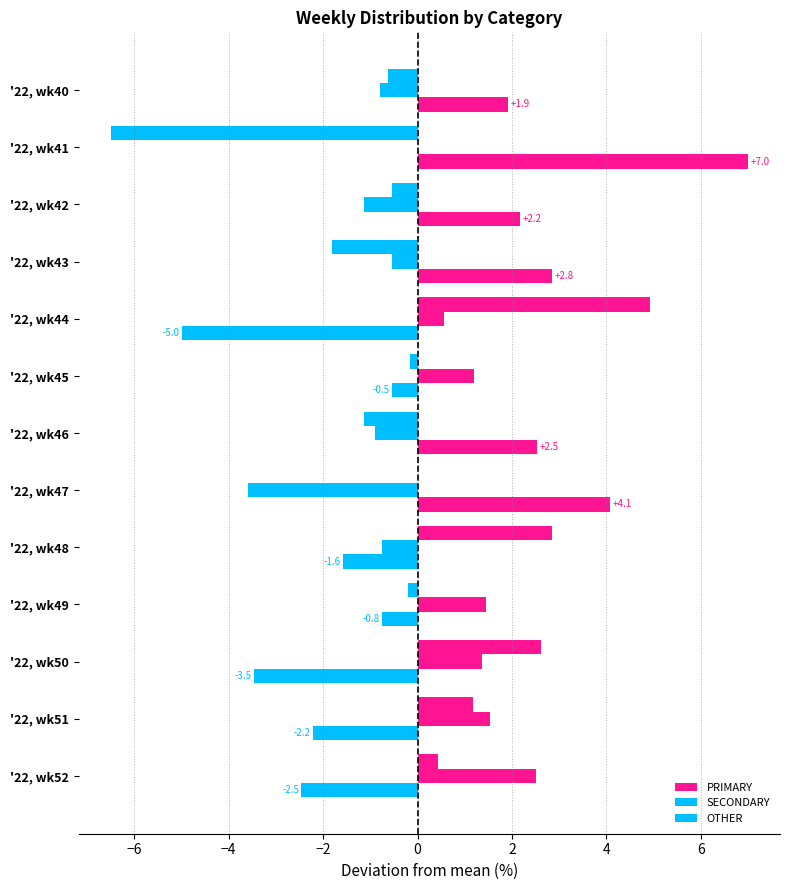

Count the number of data series in this chart.

3